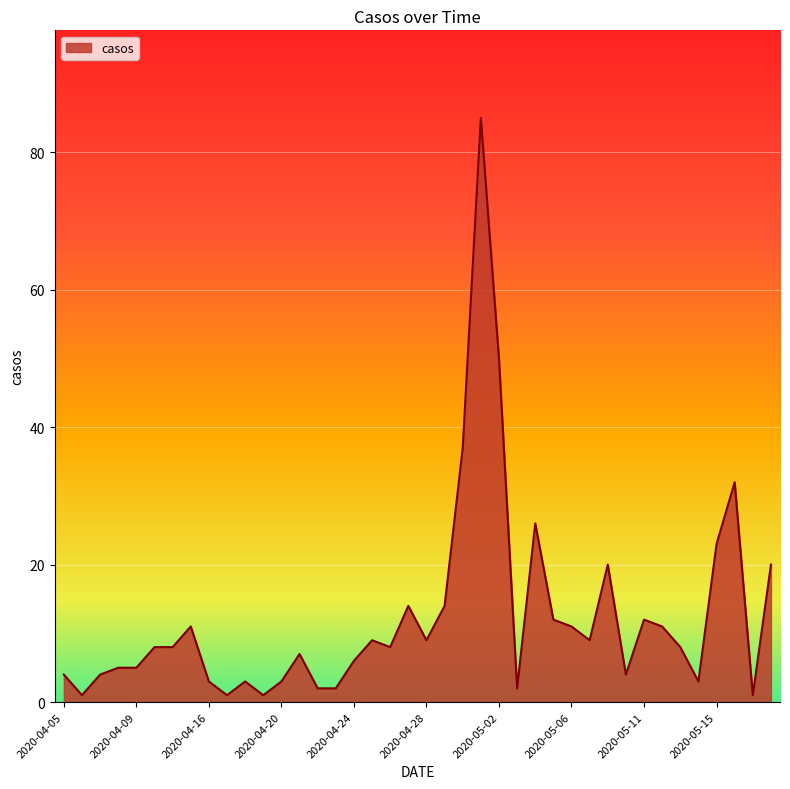

What is the maximum value shown in the chart?

85